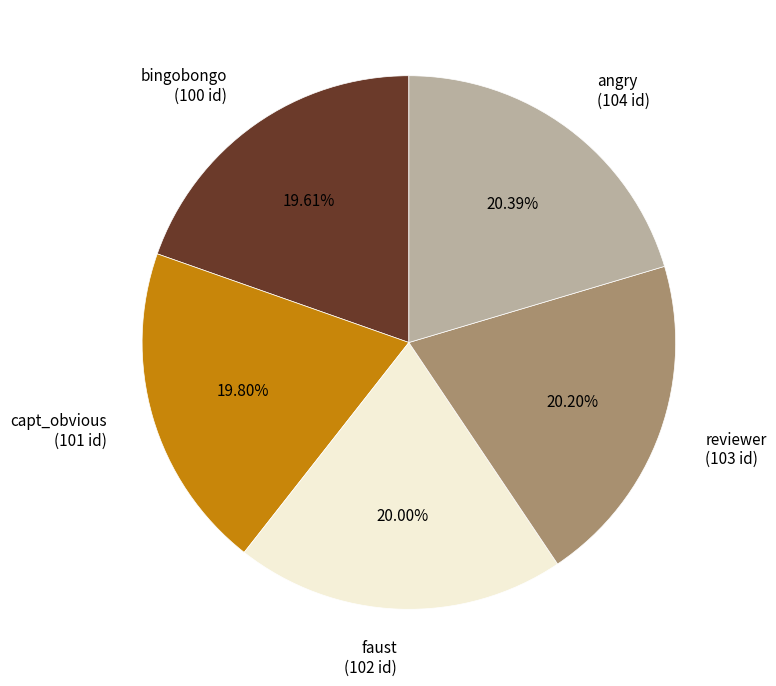

Combined, what portion of the pie is angry and faust?

40.4%